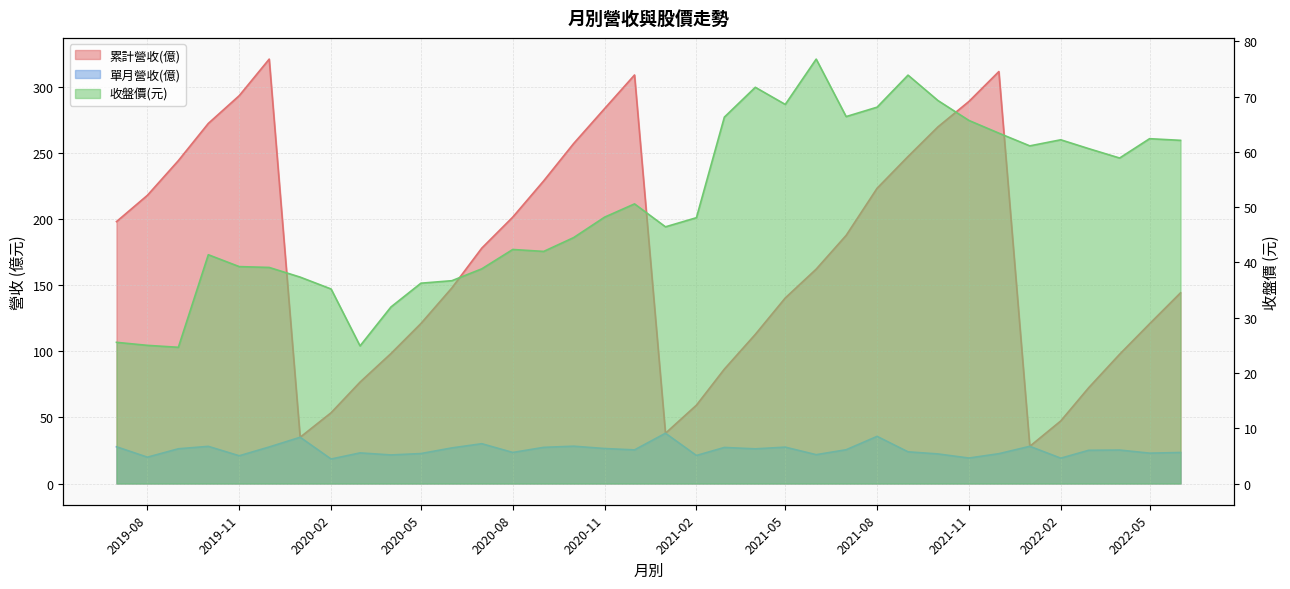

What is the label of the 26th point from the right?

2020-05